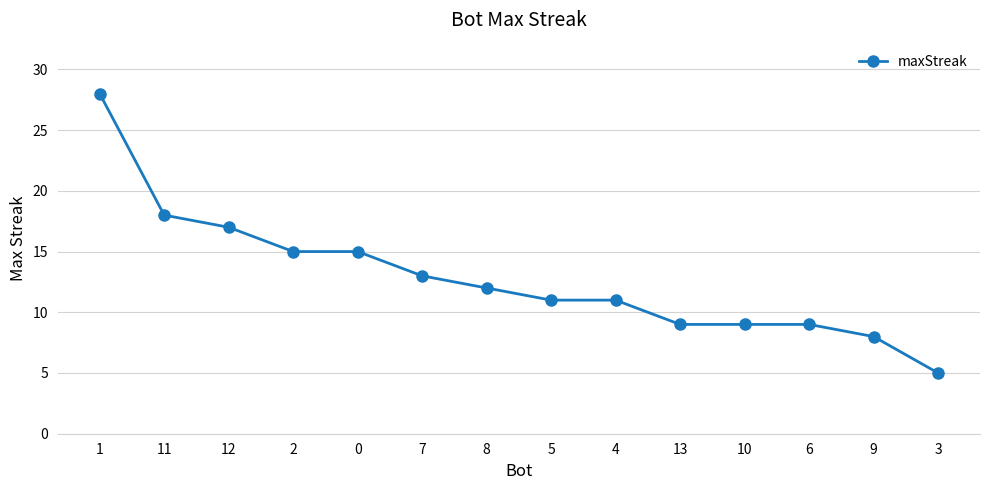

Read the value at 0.

15